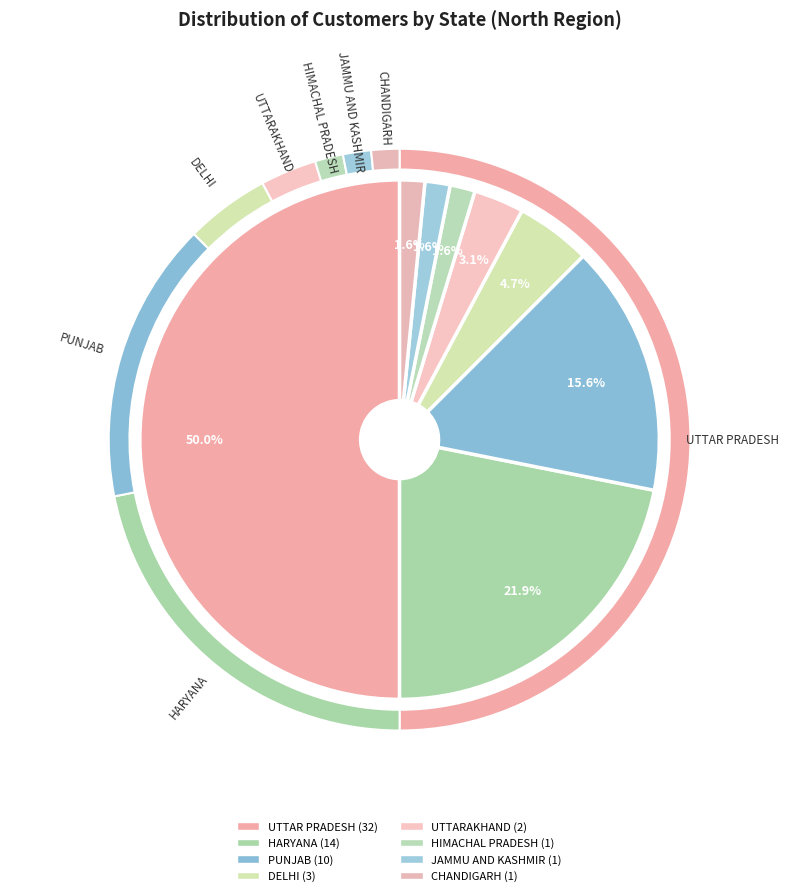

Does UTTAR PRADESH account for over 50% of the chart?

No